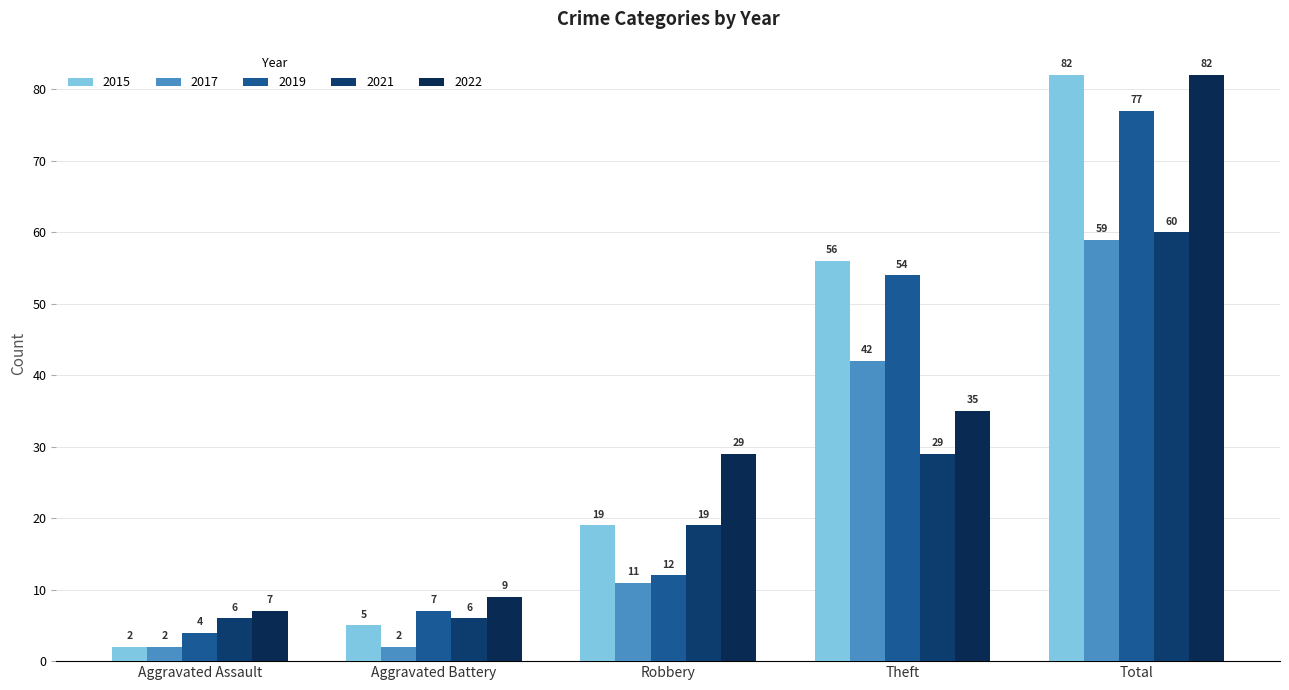

The 2019 series shows 12 at Aggravated Battery. True or false?

False